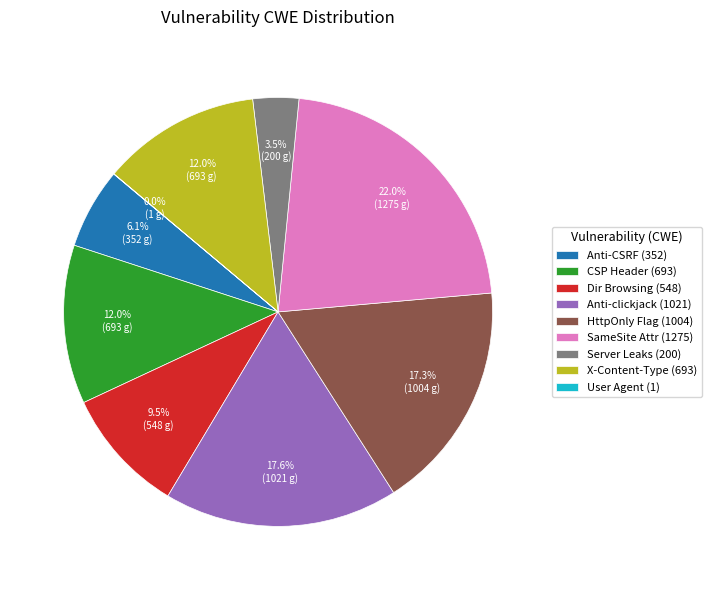

Is there a majority slice in this chart?

No